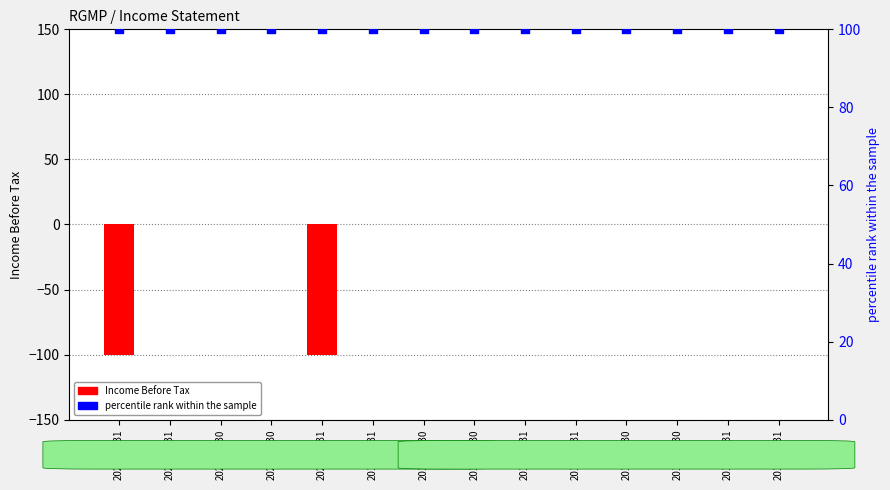

What are all the series names shown in the legend?

Income Before Tax, percentile rank within the sample